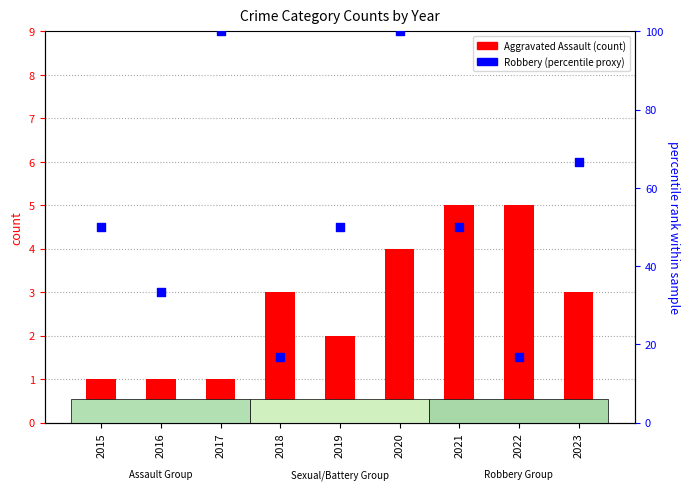

Which series contains the highest Y value?

Robbery (percentile proxy)